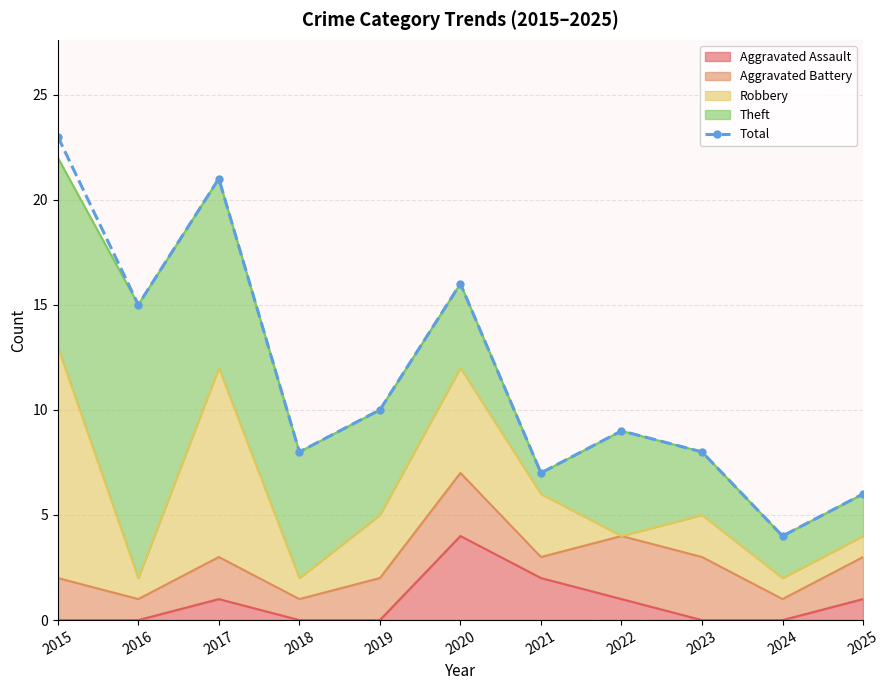

What is the change in value from 2020 to 2024?

-12